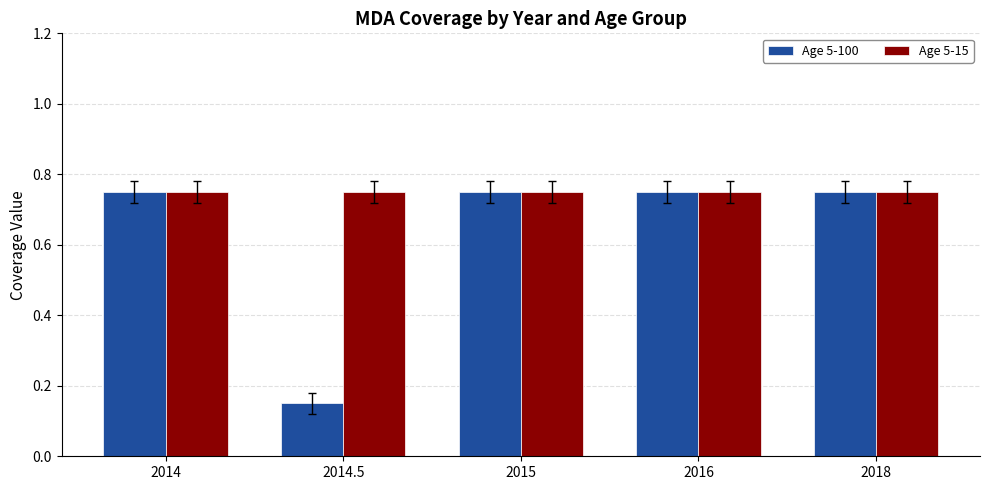

Rank the series by their average value, from lowest to highest.

Age 5-100, Age 5-15